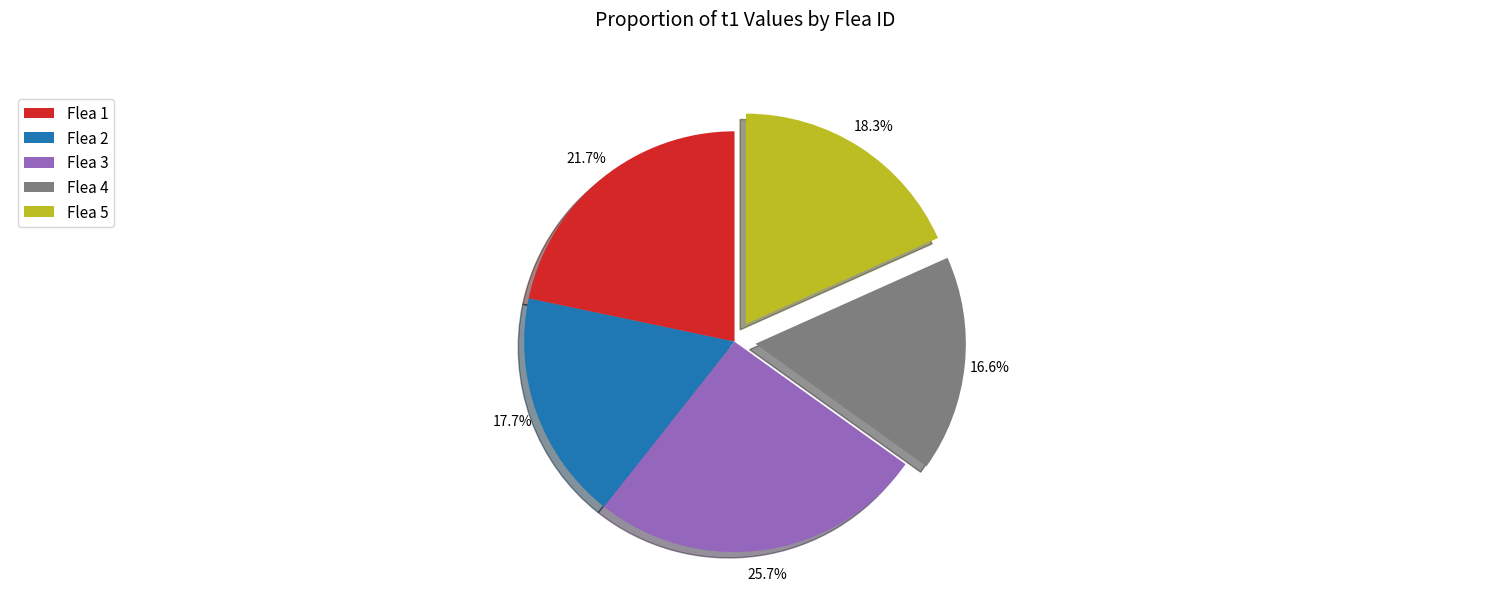

What is the total percentage of Flea 5 and Flea 4?

34.9%